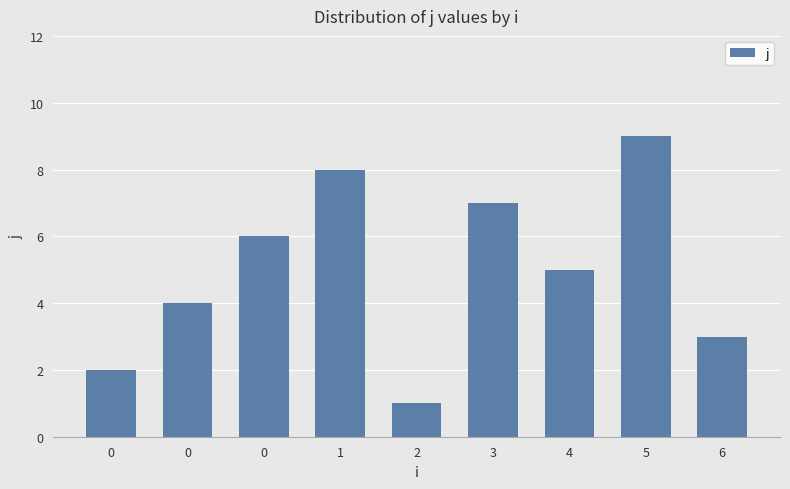

Reading right to left, extract all data points from this chart.

6=3	5=9	4=5	3=7	2=1	1=8	0=6	0=4	0=2